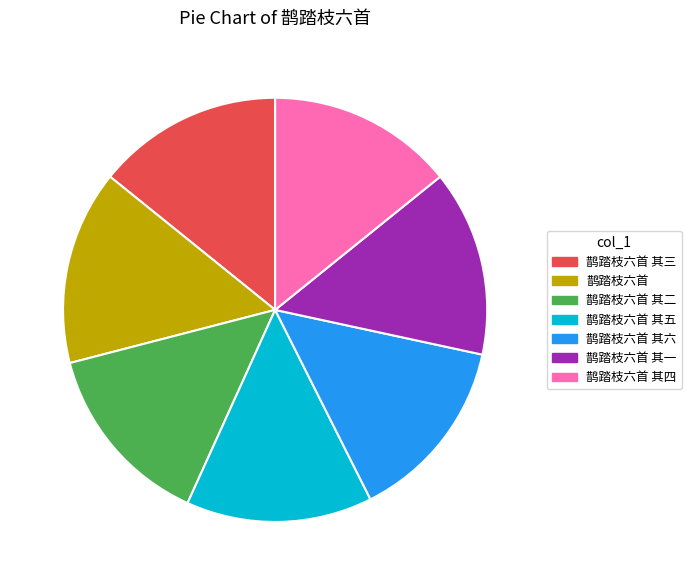

How many slices are in this pie chart?

7